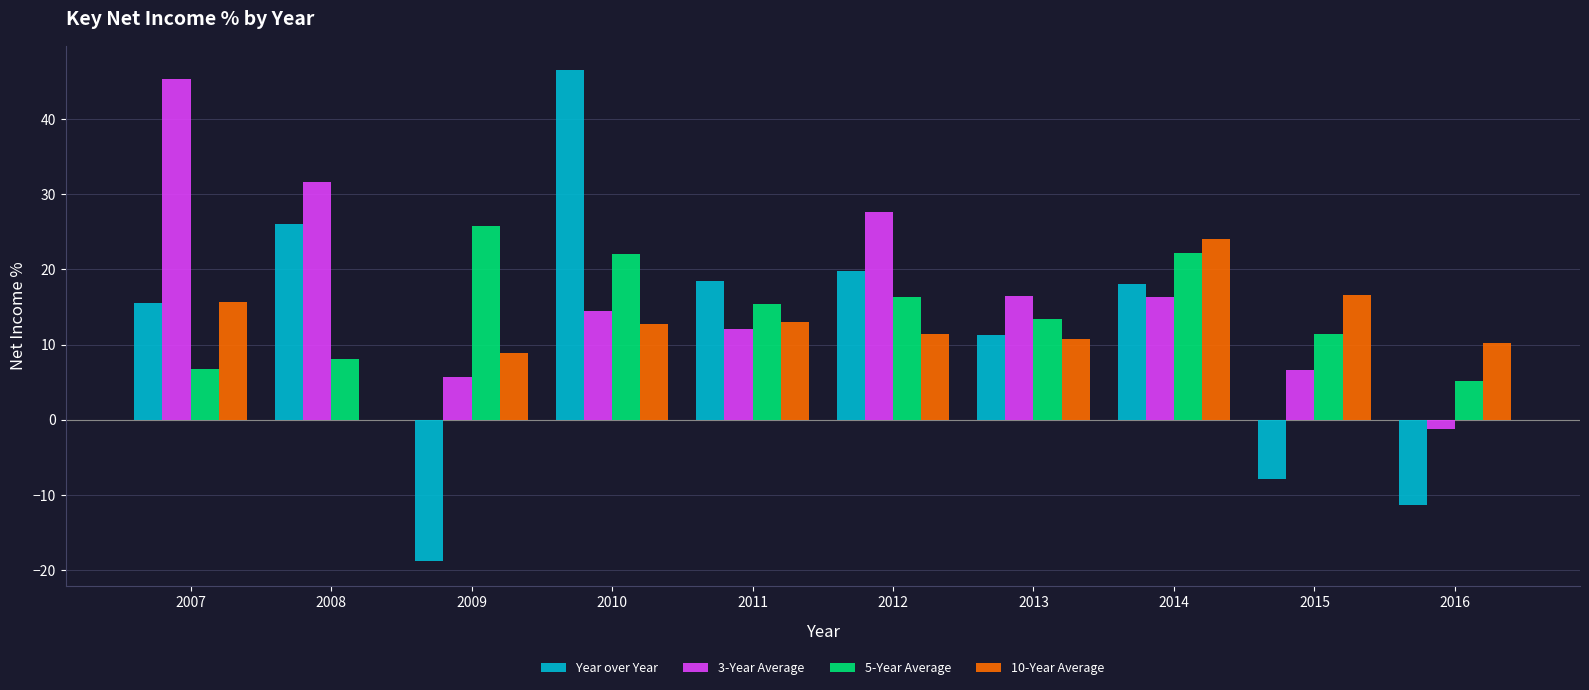

At which category is the sum across all series the highest?

2010